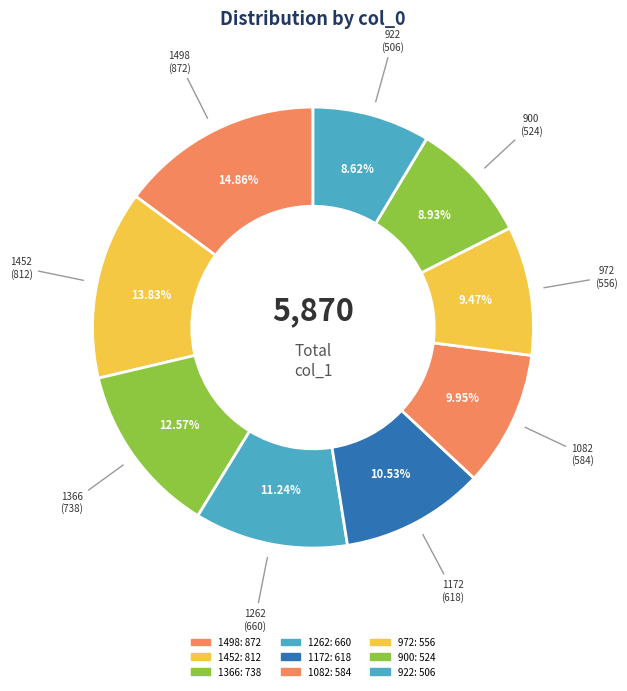

To the nearest percent, what is the combined percentage of 1498 and 1366?

27%